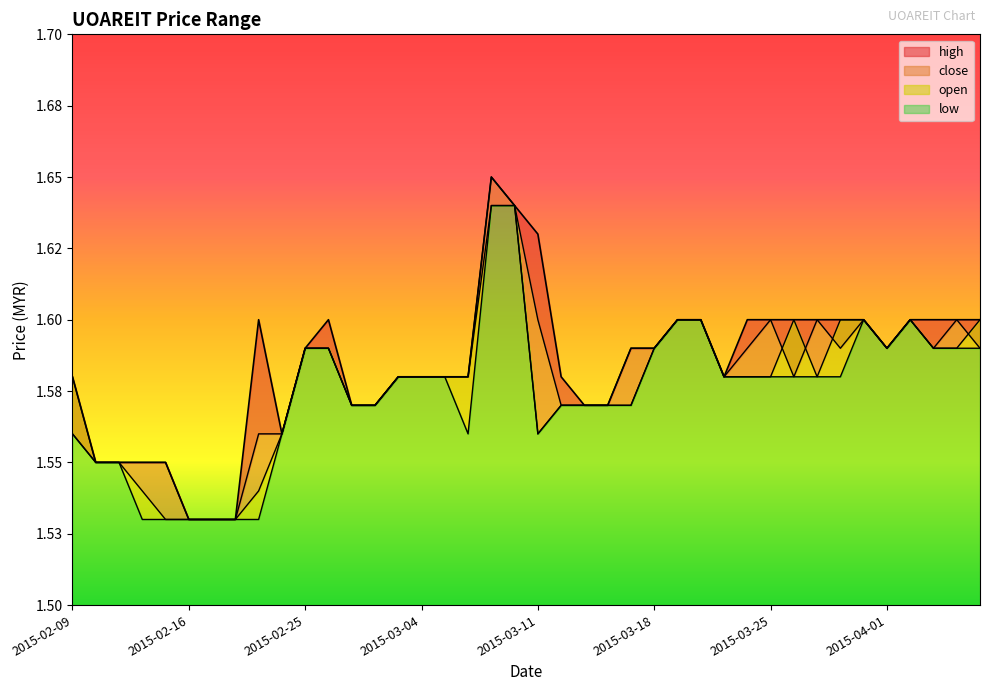

Which series changed the most between 2015-02-27 and 2015-03-16?

high